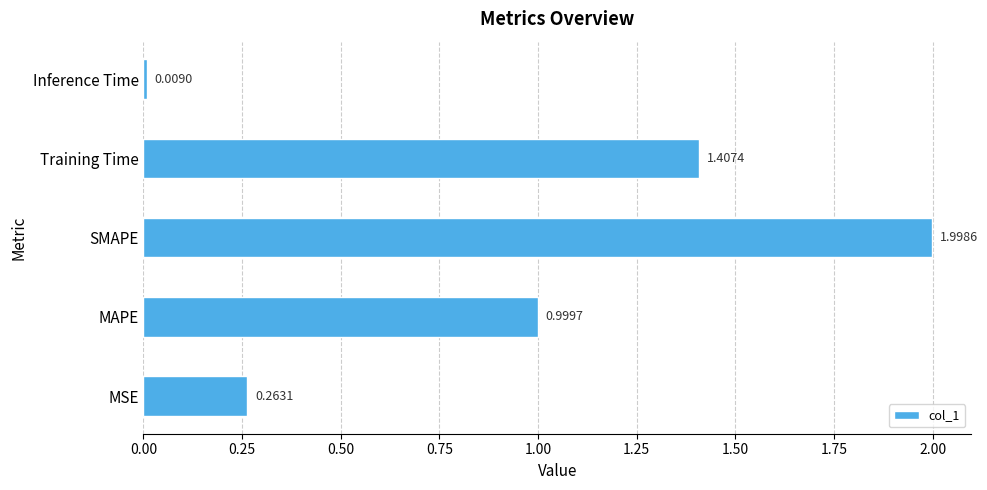

What is the difference between the values at Training Time and MSE?

1.1